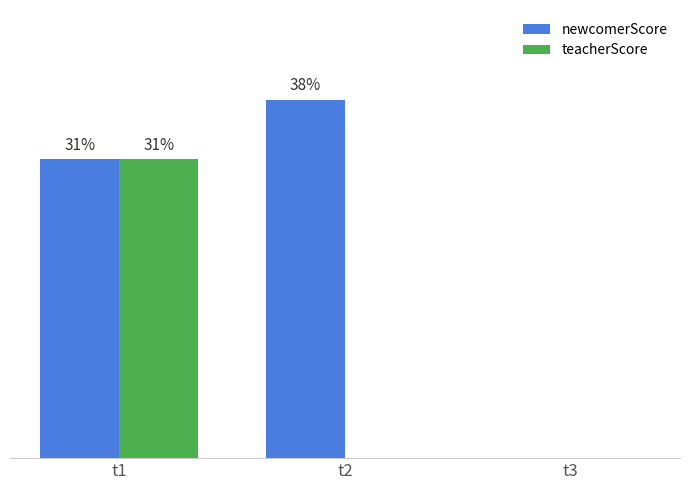

Which has a higher value, t1 or t3?

t1